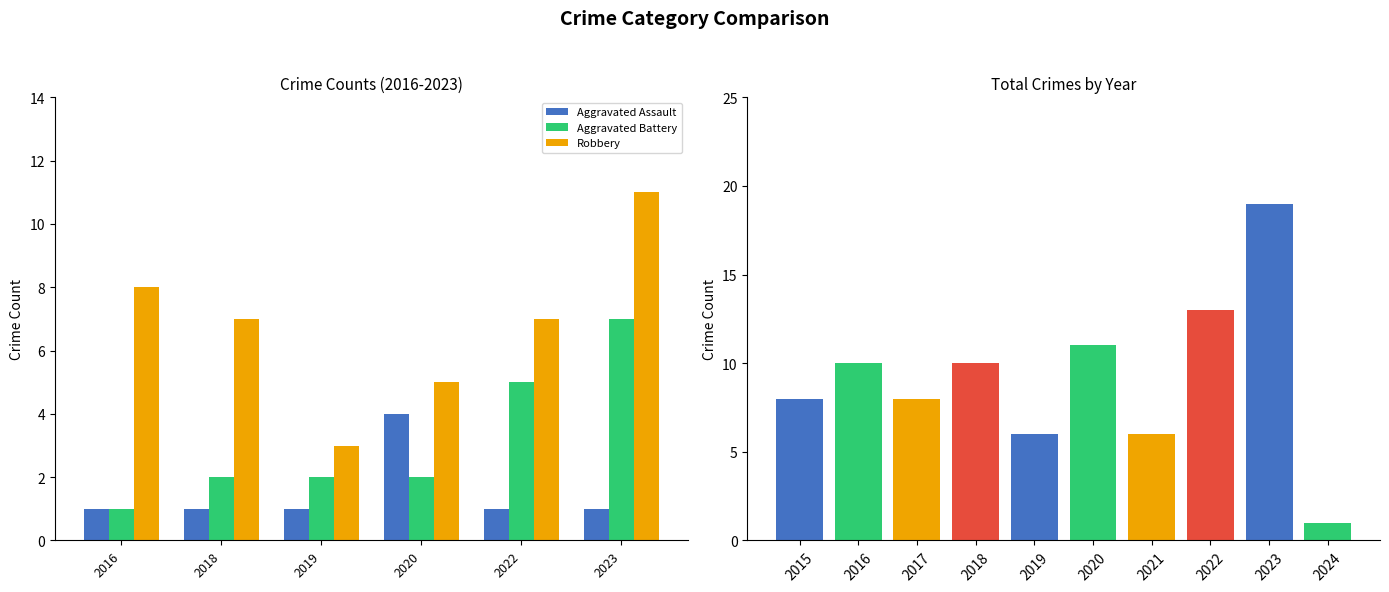

How many groups of bars are there?

6